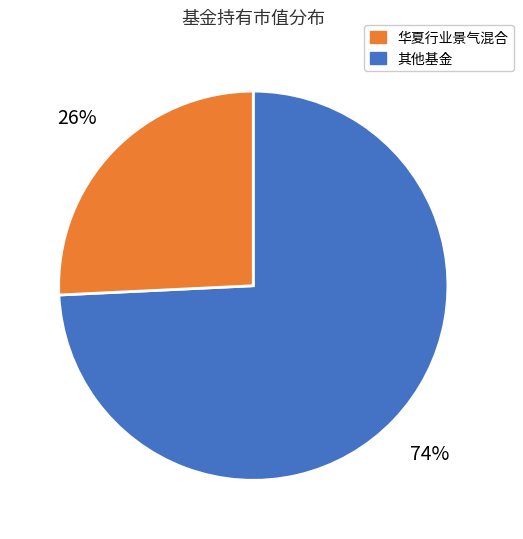

Does any single category account for the majority?

Yes